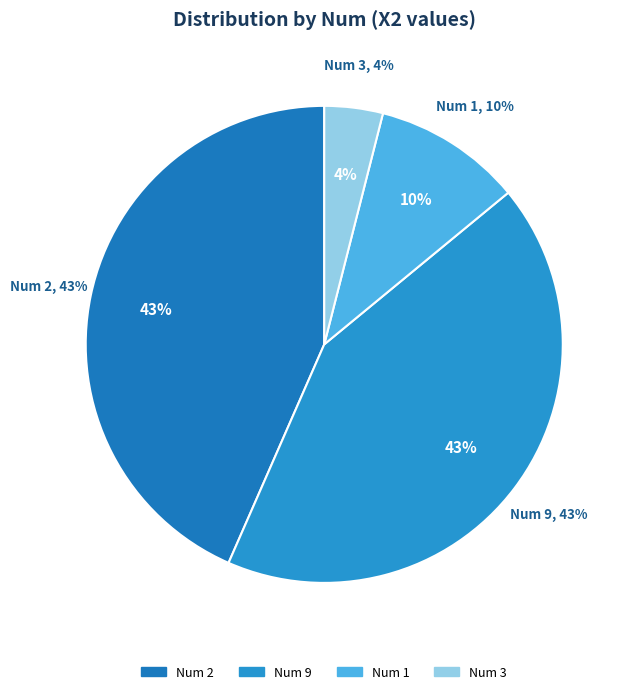

Which slice is the smallest?

3